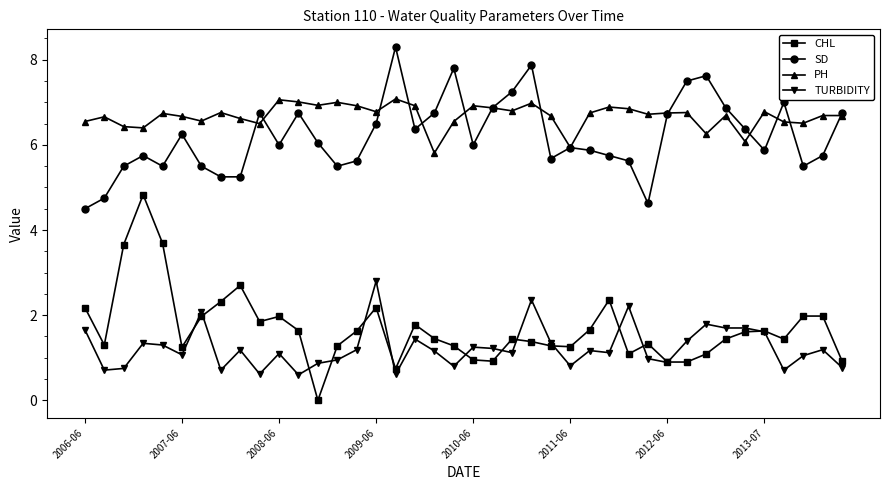

True or false: TURBIDITY and PH intersect in this chart.

False